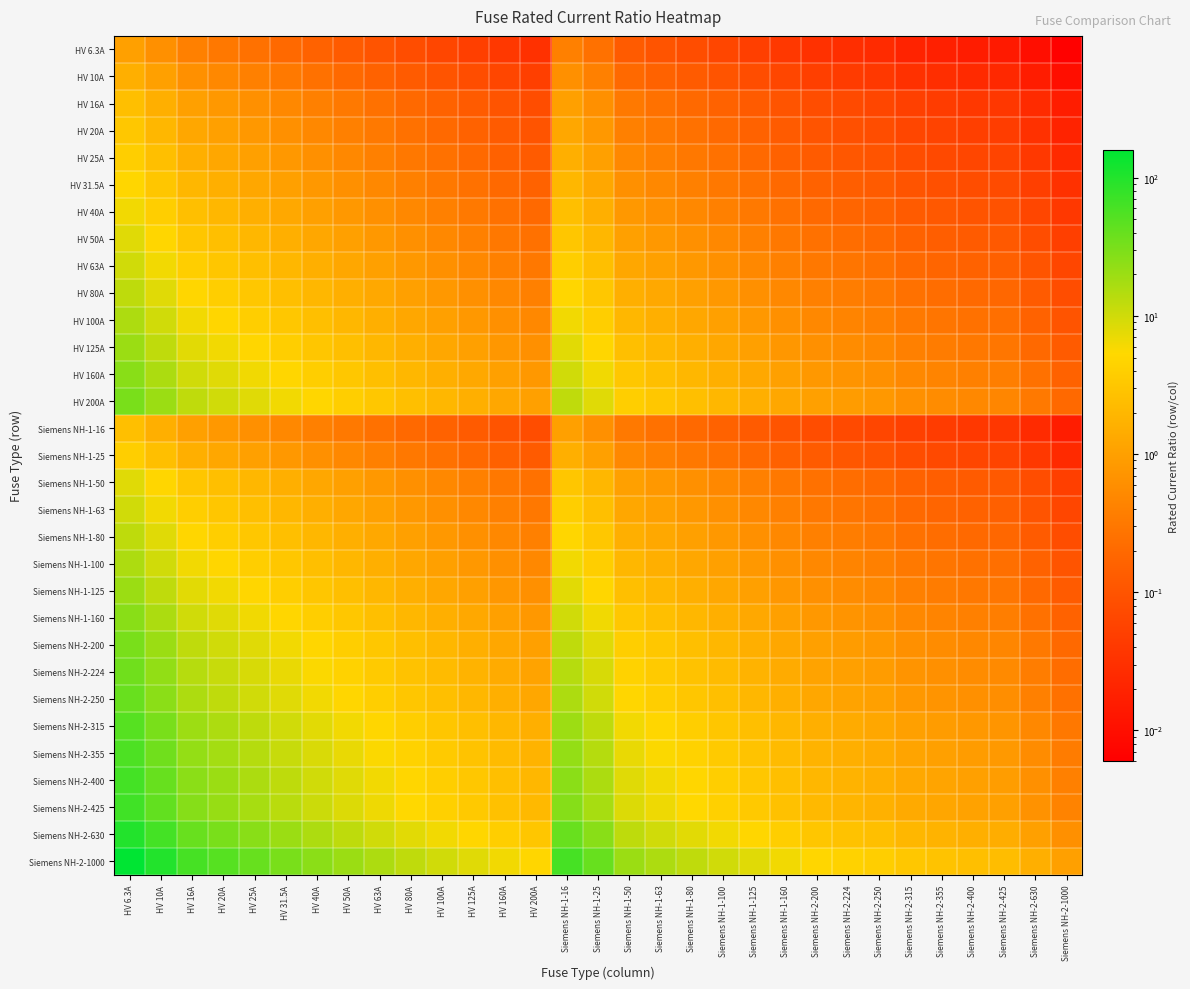

Which has a higher value, Siemens NH-1-25 or HV 10A?

HV 10A